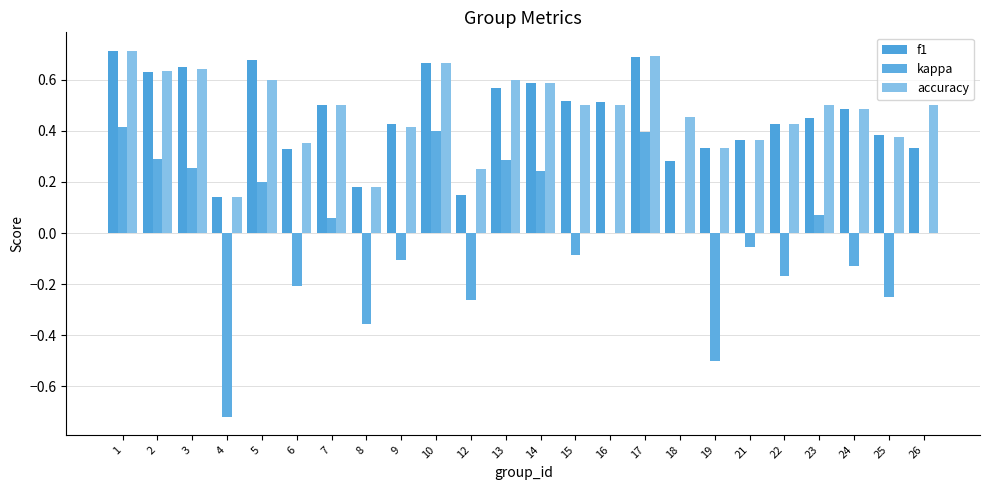

Which series has the widest spread of values?

kappa